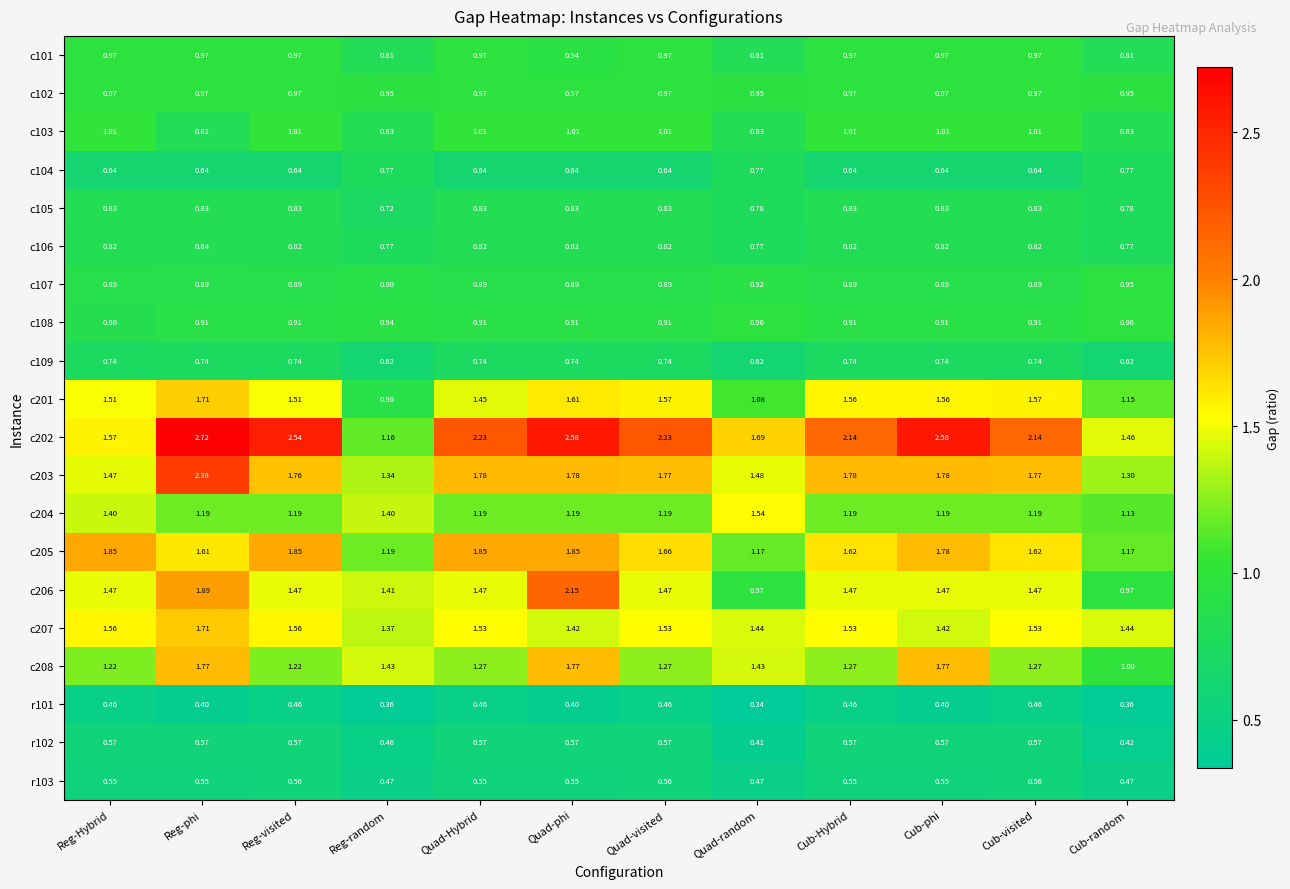

Is the value of c105 at Quad-Hybrid greater than the value of c202 at Cub-phi?

No